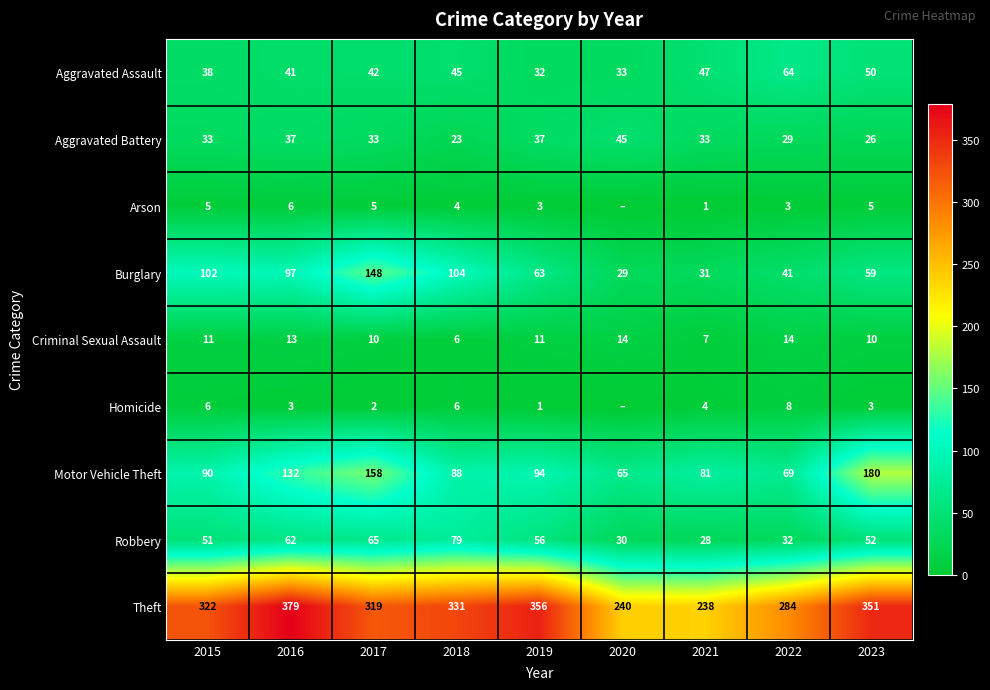

Is the value of Motor Vehicle Theft at 2021 greater than the value of Theft at 2019?

No